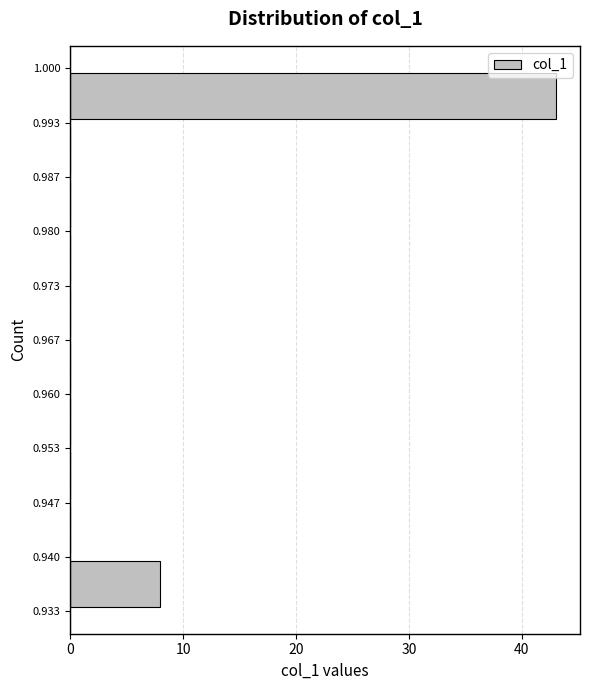

Reading bottom to top, list every bar in this chart as the range it spans on the y-axis followed by its length. The values are not printed on the chart, so give them approximately, as read against the axis.

0.933 to 0.940: 8
0.940 to 0.947: 0
0.947 to 0.953: 0
0.953 to 0.960: 0
0.960 to 0.967: 0
0.967 to 0.973: 0
0.973 to 0.980: 0
0.980 to 0.987: 0
0.987 to 0.993: 0
0.993 to 1.000: 43